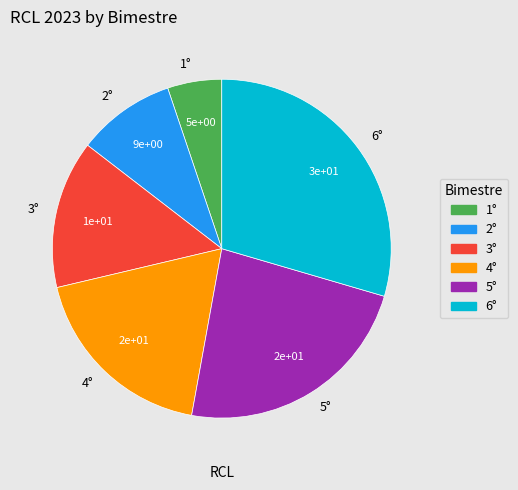

Rank the categories by value from highest to lowest.

6°, 5°, 4°, 3°, 2°, 1°